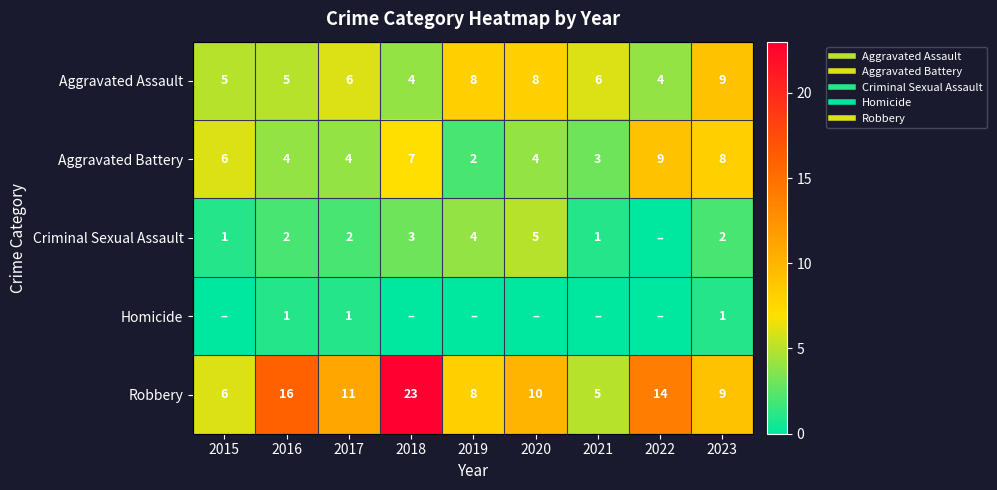

What is the difference between the maximum and minimum values in the Criminal Sexual Assault series?

5